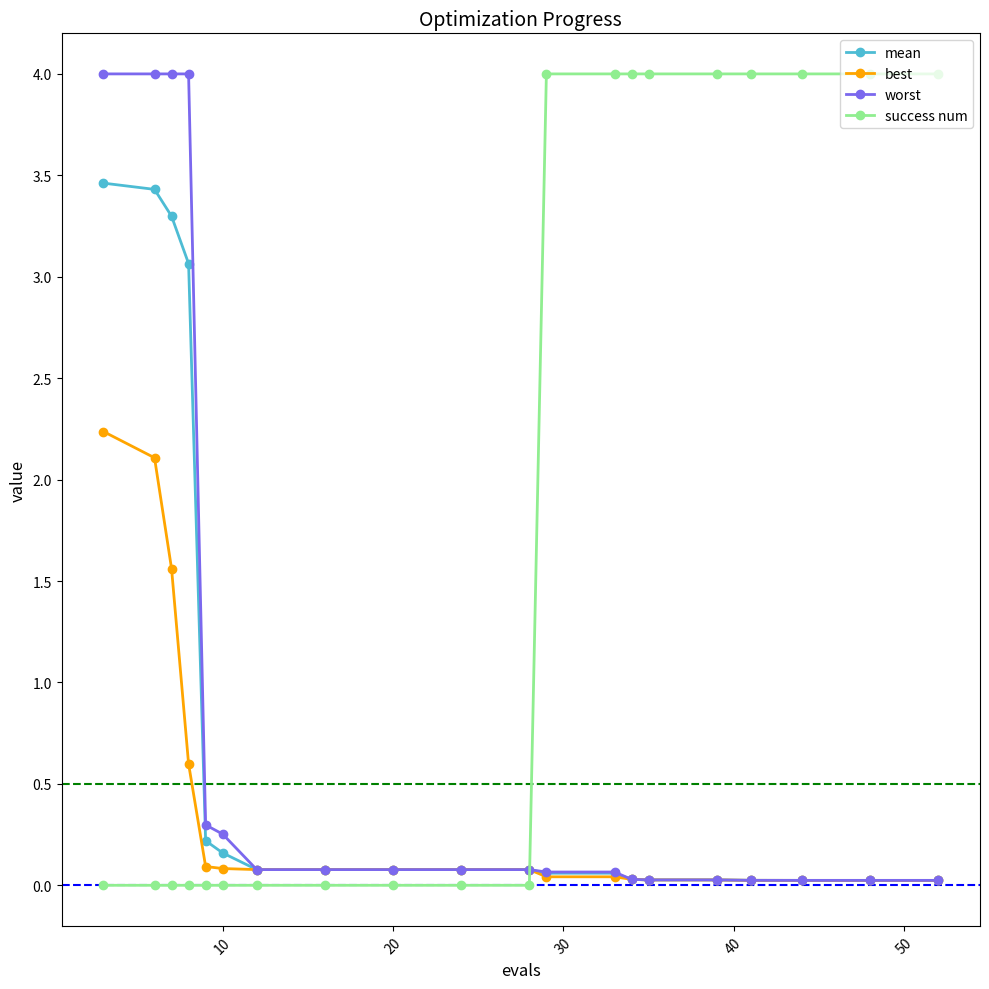

After their last crossing, which series has the higher values: success num or best?

success num